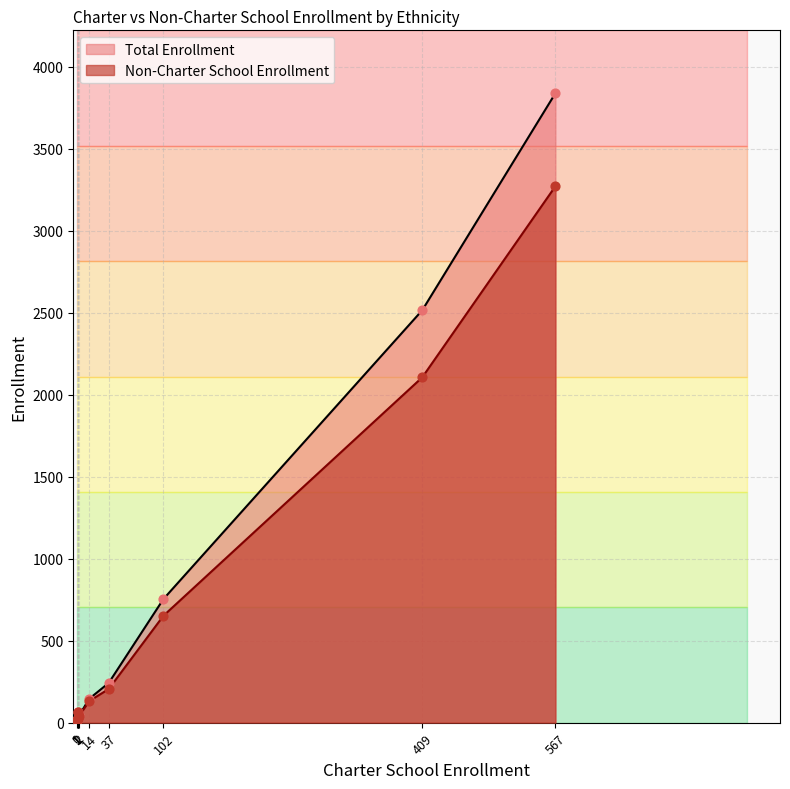

At how many categories does at least one series exceed 2874?

1